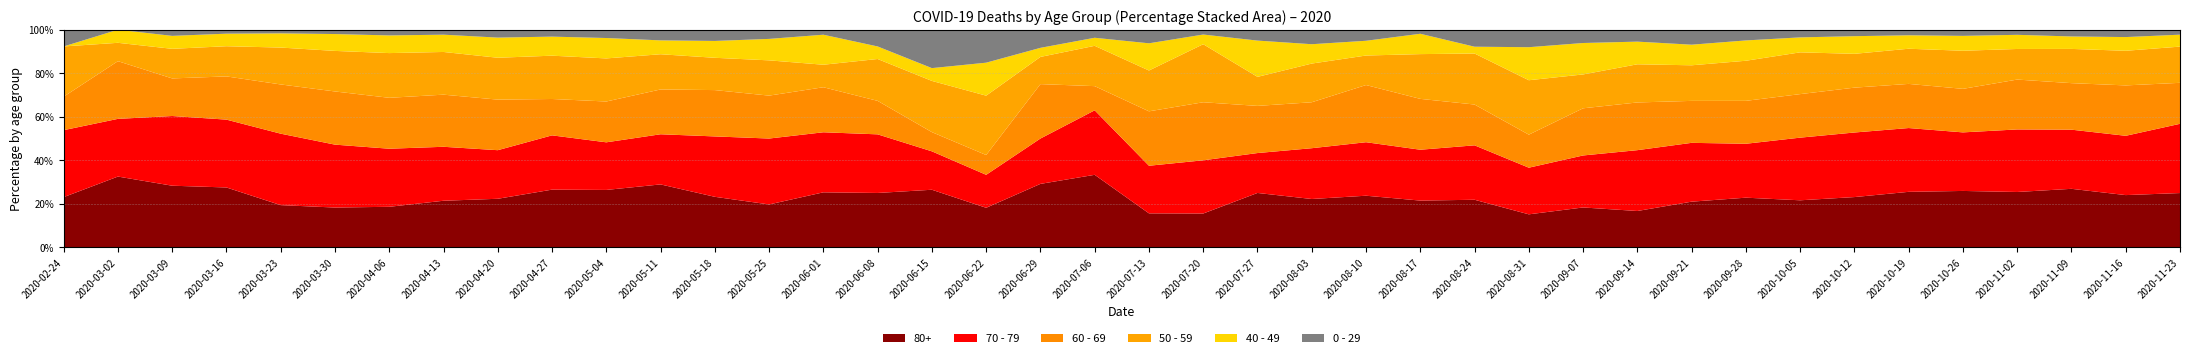

Reading right to left, extract all data points from this chart.

80+: 273	305	390	411	477	458	342	239	176	122	61	33	17	14	23	28	20	15	7	5	9	7	6	9	13	22	28	36	59	76	100	123	178	255	385	544	377	100	27	3
70 - 79: 348	346	394	464	495	526	439	318	191	157	102	43	24	16	25	29	21	11	11	7	8	5	5	6	14	24	43	43	47	63	94	123	206	365	608	920	427	113	22	4
60 - 69: 206	294	310	370	368	364	305	221	152	112	80	39	17	12	25	31	19	13	12	8	3	6	3	3	8	18	28	33	42	54	63	128	199	320	514	634	272	61	22	2
50 - 59: 182	202	228	227	322	290	230	212	142	95	64	28	28	15	22	16	16	8	12	6	5	3	9	8	10	9	23	23	33	57	75	106	163	281	392	475	190	48	7	3
40 - 49: 60	80	83	105	126	111	120	76	72	55	38	26	17	2	10	8	8	10	2	4	1	1	5	2	3	12	14	12	13	27	33	51	66	111	163	183	79	21	5	0
0 - 29: 25	43	45	38	52	46	44	39	38	40	20	11	9	5	2	6	6	3	1	2	1	2	5	6	4	2	6	8	10	11	12	20	19	36	42	47	25	10	0	1